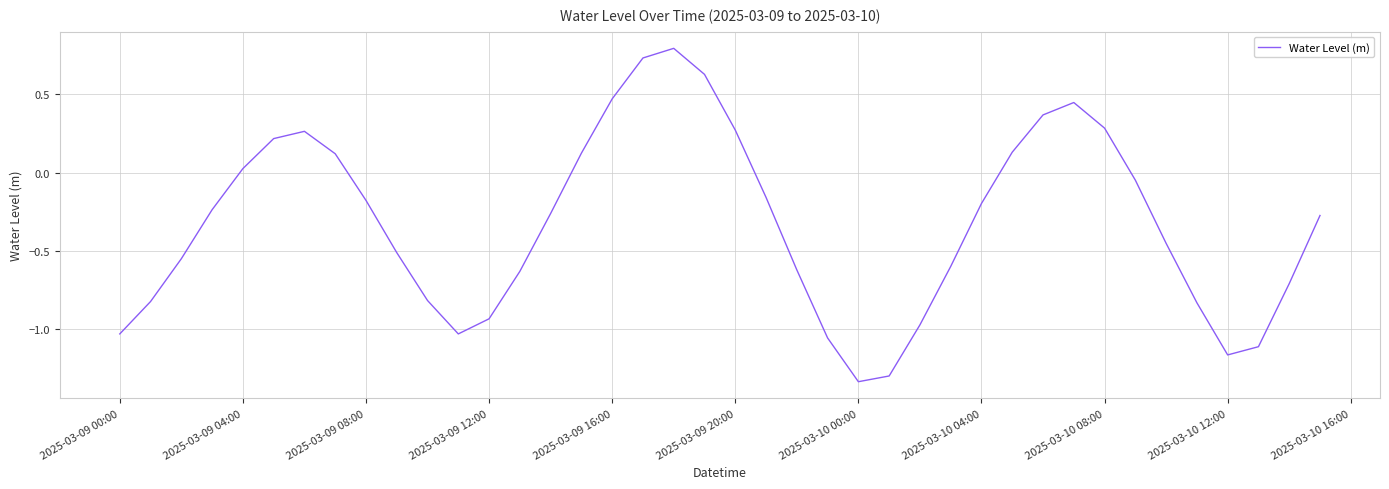

What is the difference between the maximum and minimum values?

2.1